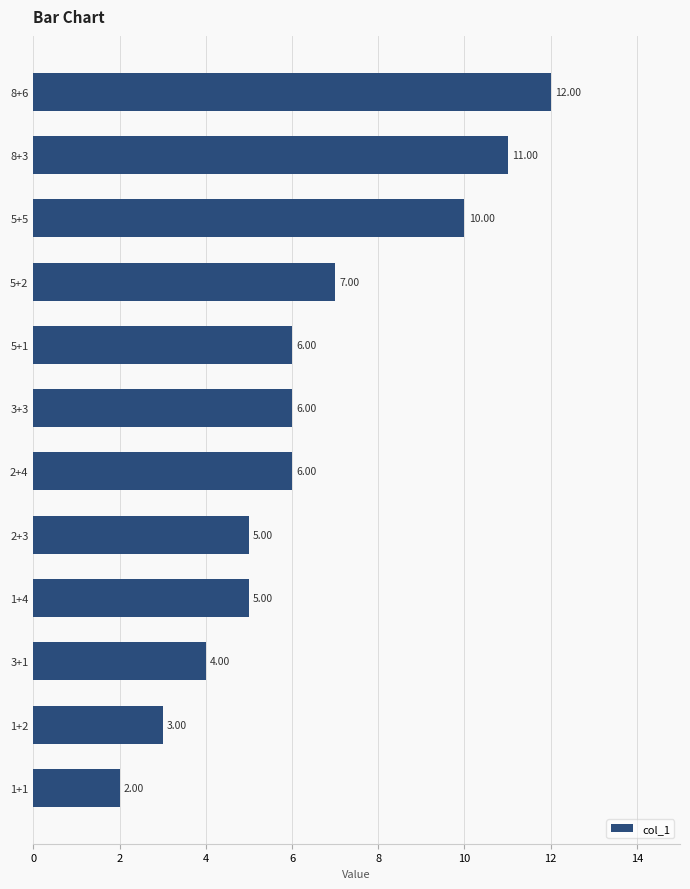

What is the maximum value shown in the chart?

12